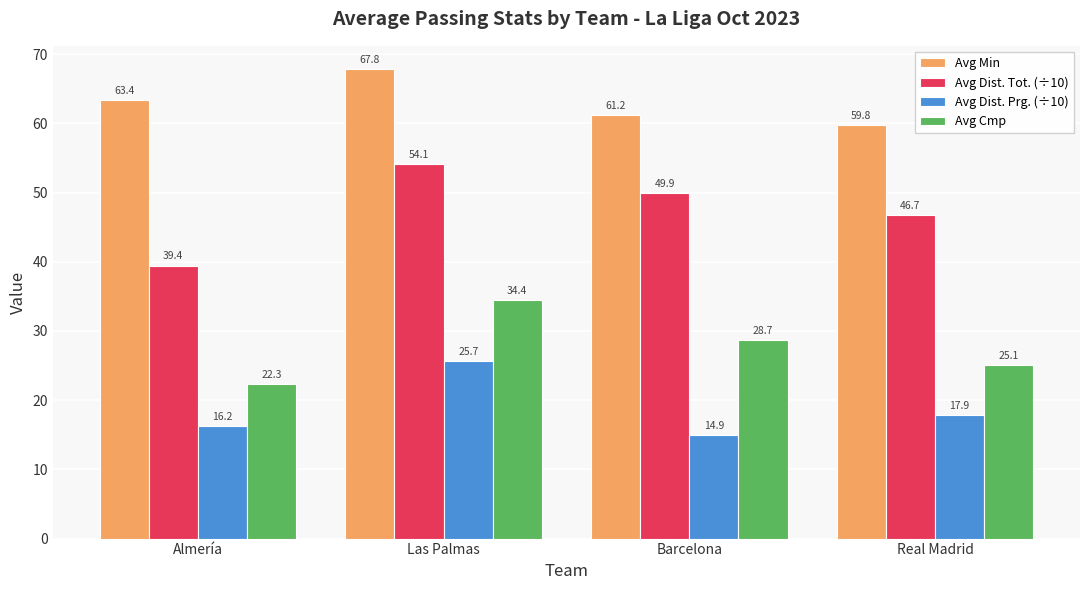

What is the approximate value of Avg Cmp at Las Palmas?

34.4